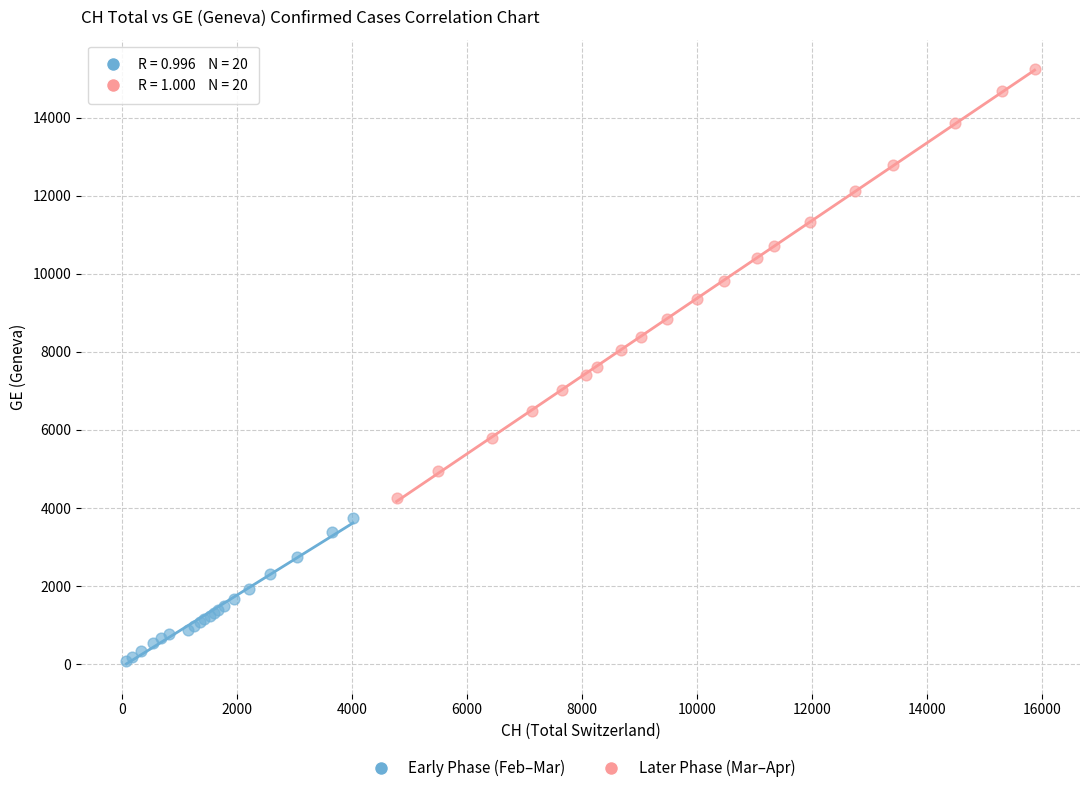

Which series reaches the minimum Y coordinate?

Early Phase (Feb–Mar)